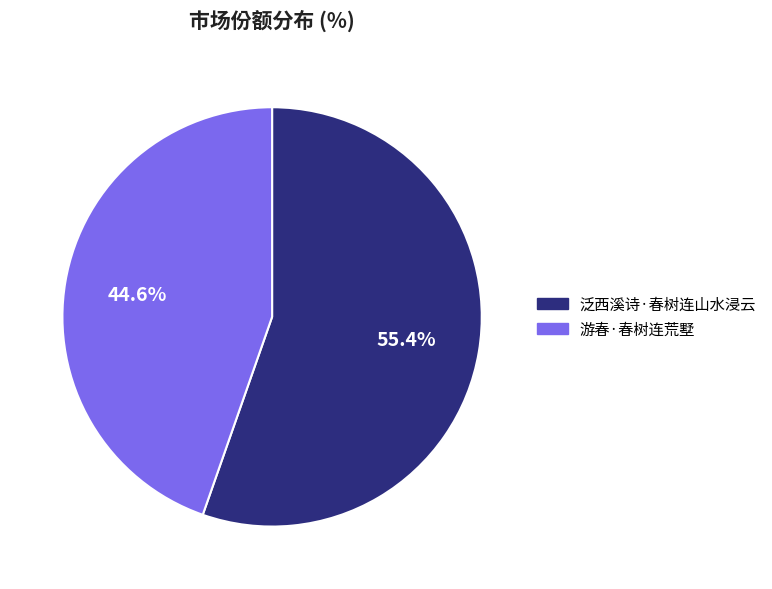

Do 游春·春树连荒墅 and 泛西溪诗·春树连山水浸云 together represent more than half of the pie?

Yes